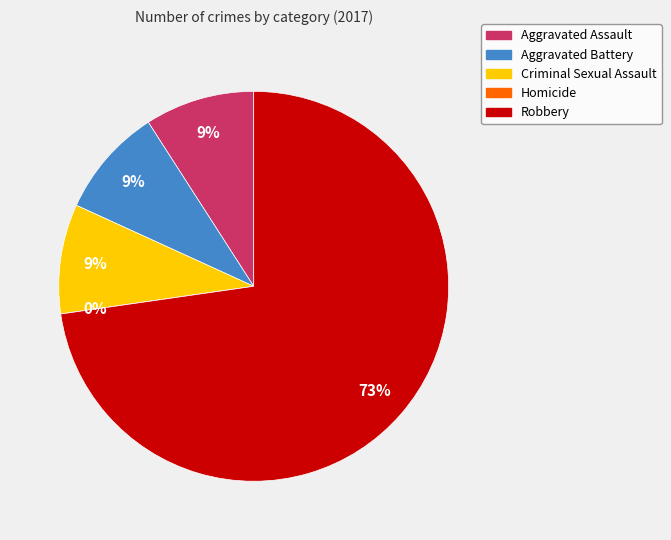

What percentage is the Criminal Sexual Assault slice, to the nearest percent?

9%